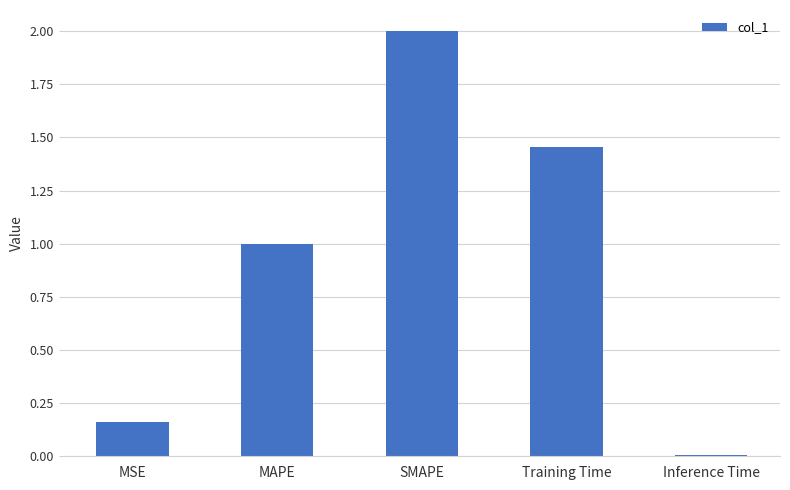

At which category does the chart reach its peak across all series?

SMAPE